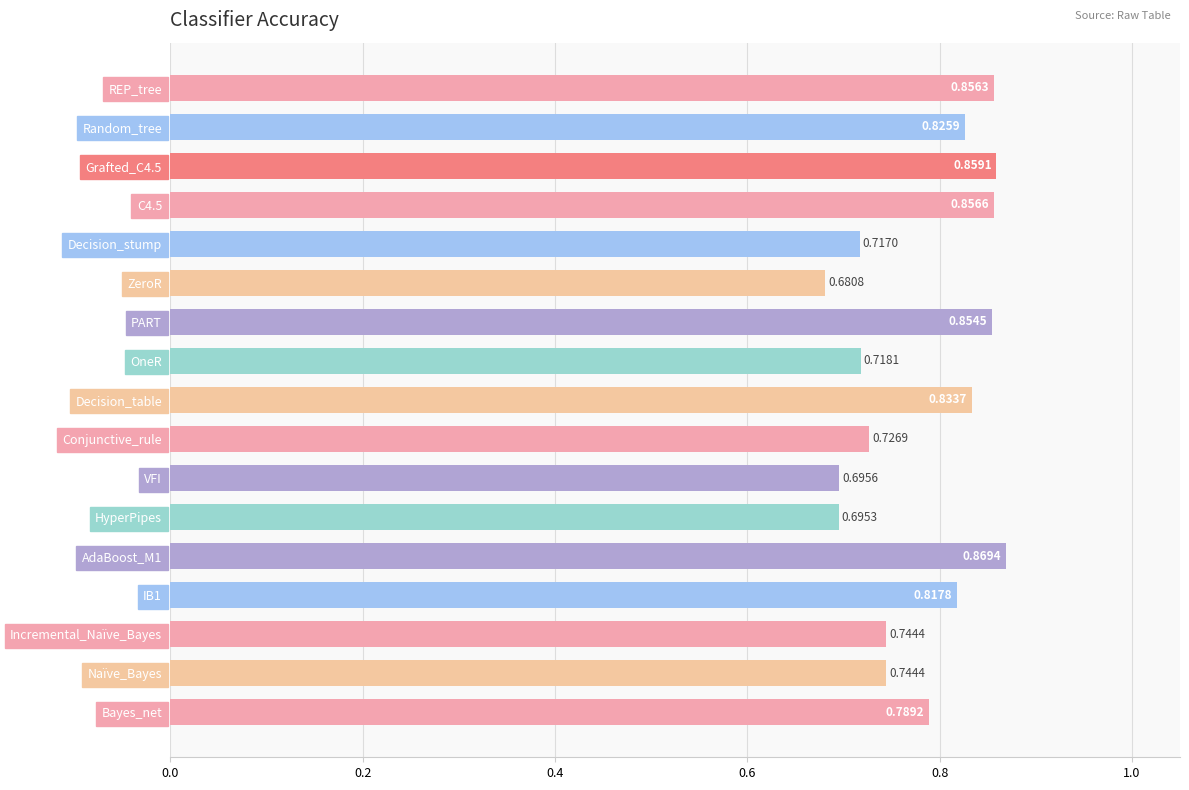

Count the values in the range 0 to 1.

17